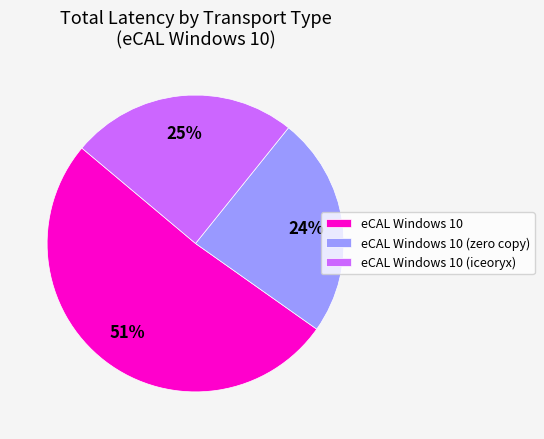

To the nearest percent, what is the difference between the largest and smallest slice percentages?

27%